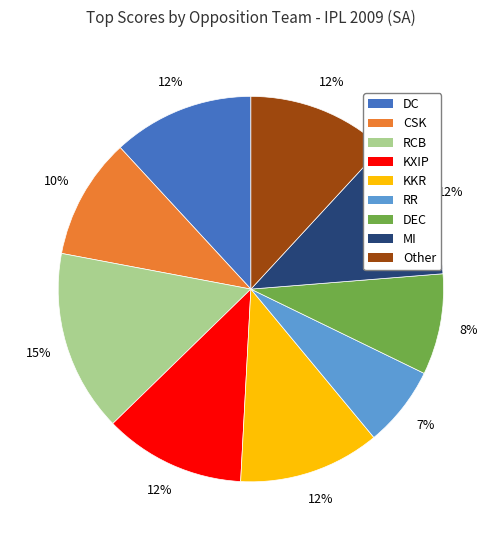

To the nearest percent, what is the difference between the largest and smallest slice percentages?

8%